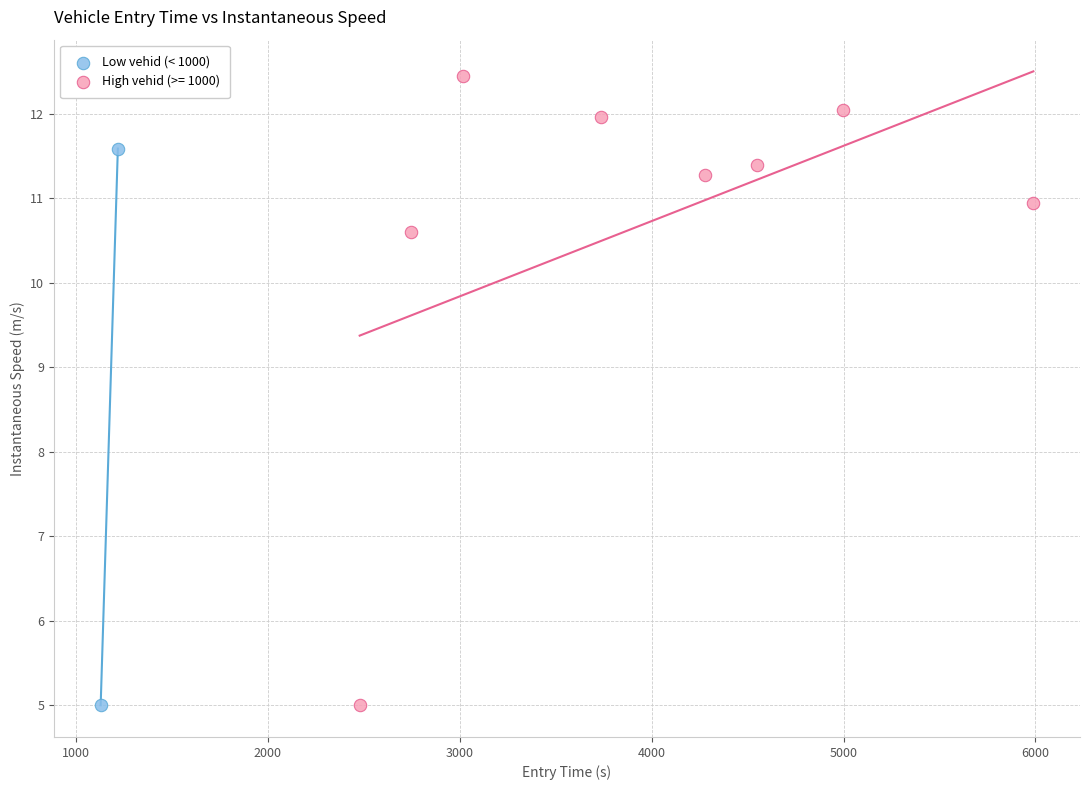

What are all the series names shown in the legend?

Low vehid (< 1000), High vehid (>= 1000)